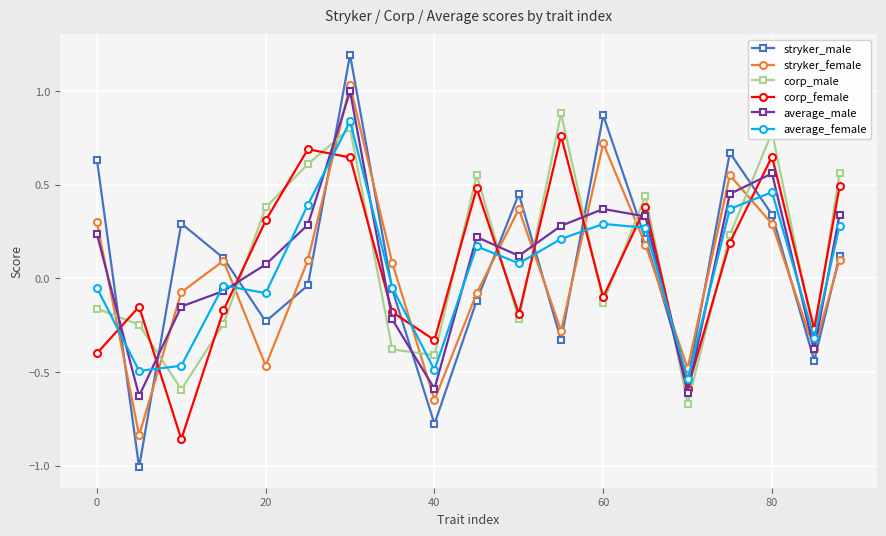

True or false: corp_female and corp_male cross at least once.

True